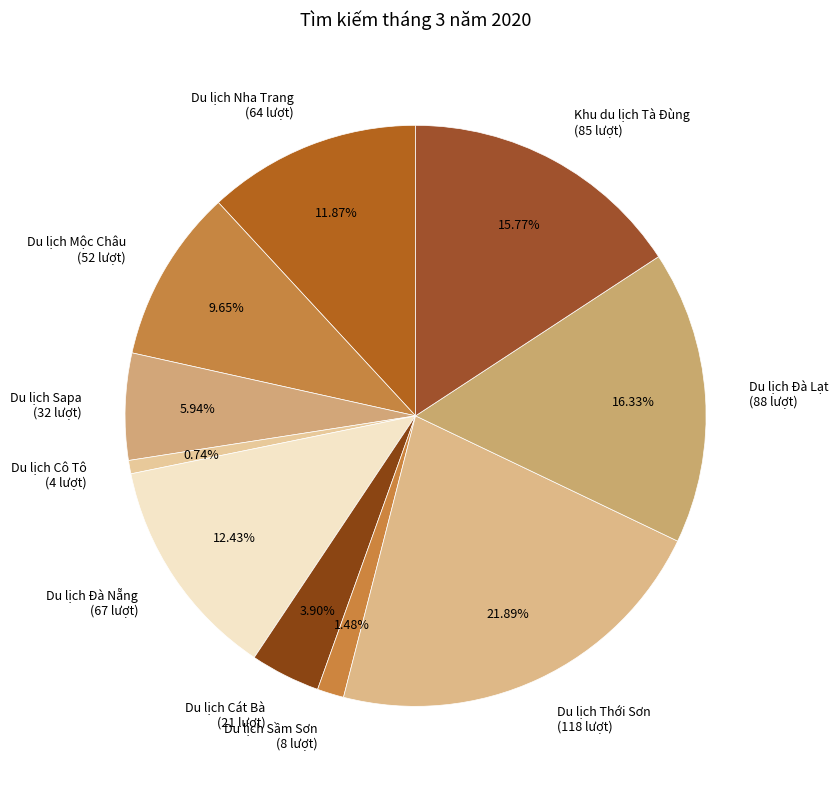

Is it true that Du lịch Sapa is 6% of the pie?

True